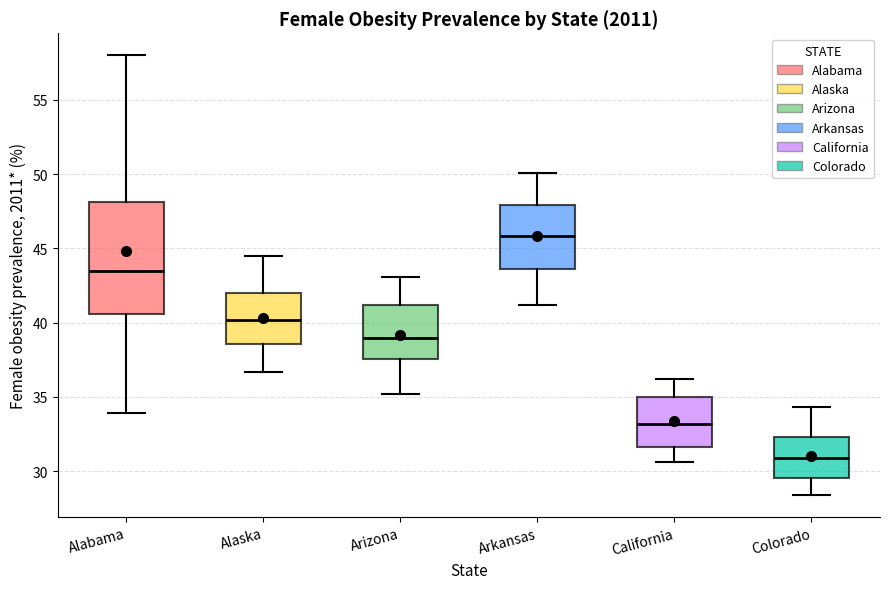

Reading left to right, transcribe this box plot: for each box, give where its median line is, the range the box spans, and where its two whiskers end, as read against the y-axis. The values are not printed on the chart, so give them approximately, as read against the axis.

Alabama: median 43.5, box 40.5 to 48.0, whiskers 34.0 to 58.0
Alaska: median 40.0, box 38.5 to 42.0, whiskers 36.5 to 44.5
Arizona: median 39.0, box 37.5 to 41.0, whiskers 35.0 to 43.0
Arkansas: median 46.0, box 43.5 to 48.0, whiskers 41.0 to 50.0
California: median 33.0, box 31.5 to 35.0, whiskers 30.5 to 36.0
Colorado: median 31.0, box 29.5 to 32.5, whiskers 28.5 to 34.5